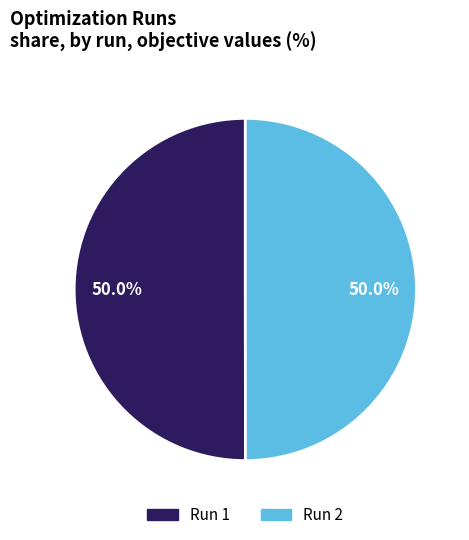

Count the number of slices in the pie.

2